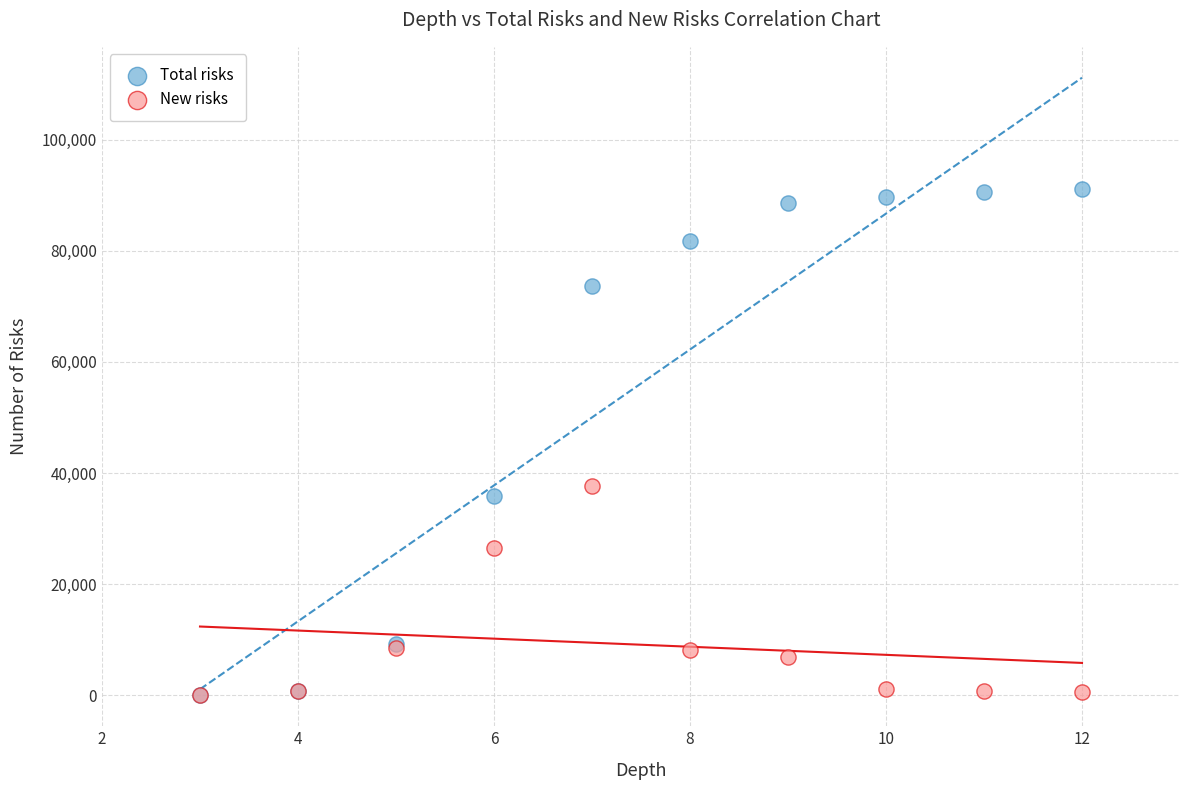

In the New risks series, what Y value is closest to 18846?

26582